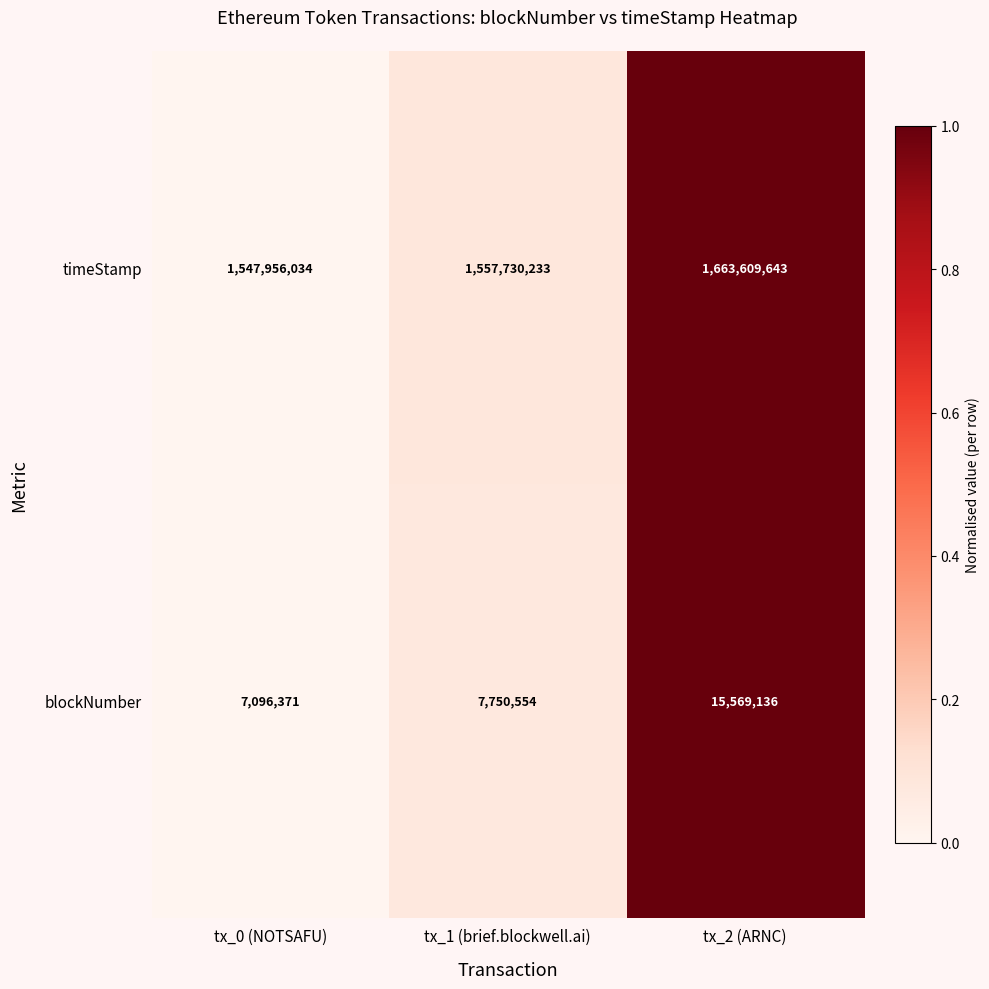

True or false: timeStamp has a value of 1547956034 at tx_0 (NOTSAFU).

True